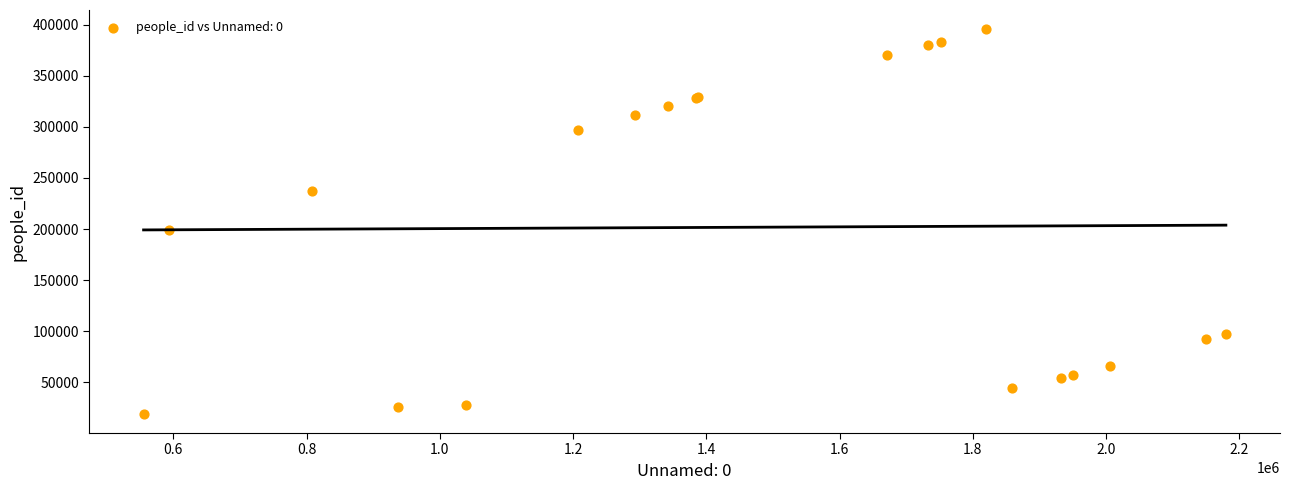

What Y value in the scatter plot is closest to 207398?

198635